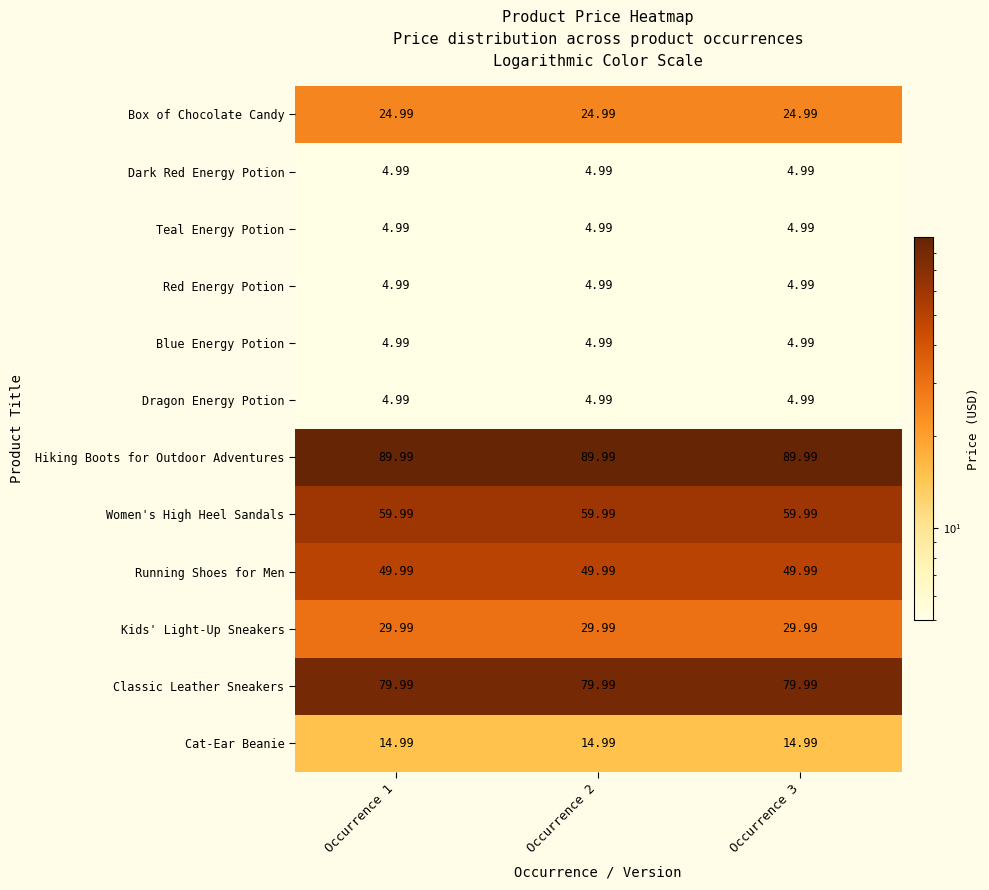

At how many categories does at least one series exceed 39?

3